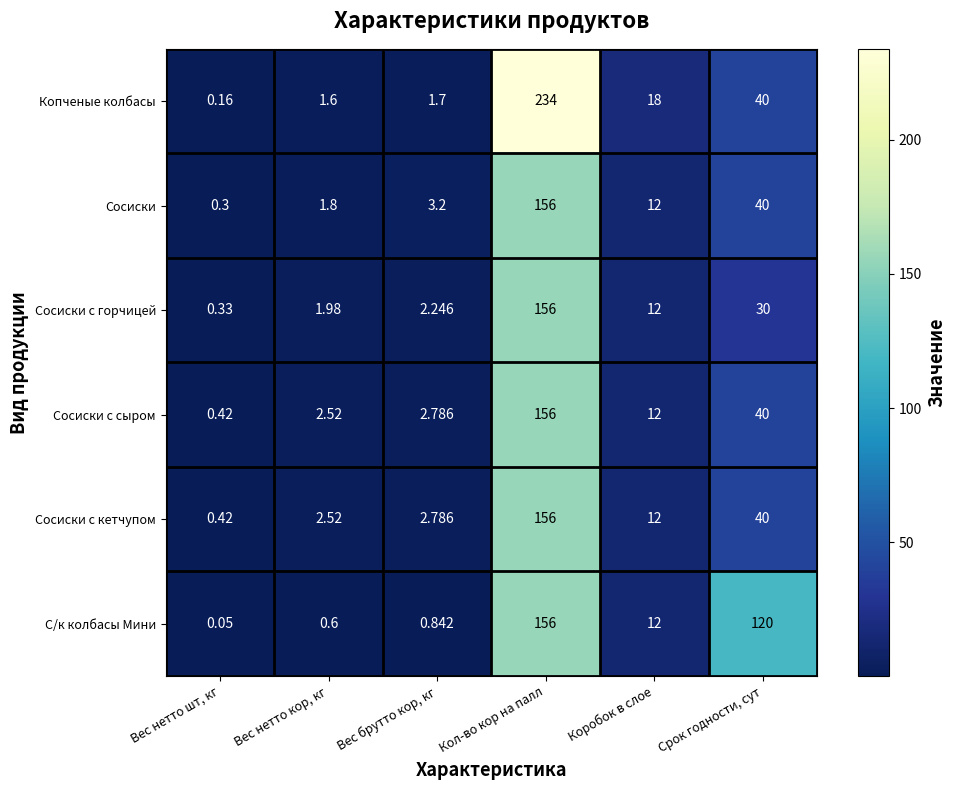

At which category is the sum across all series the highest?

Кол-во кор на палл